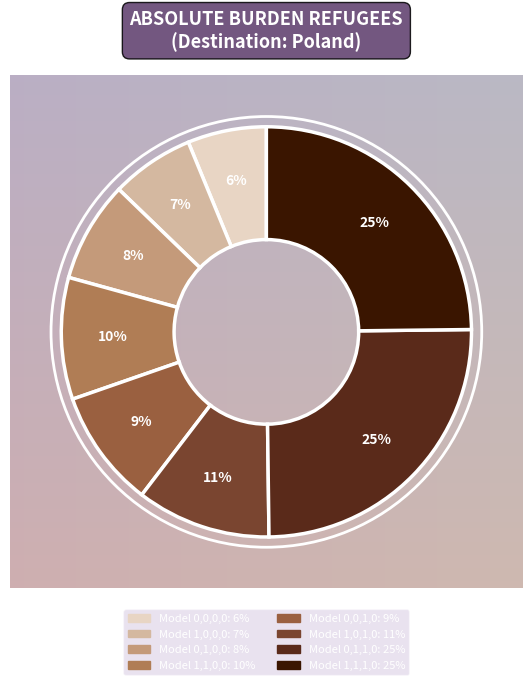

Is there any slice that represents more than half of the pie?

No